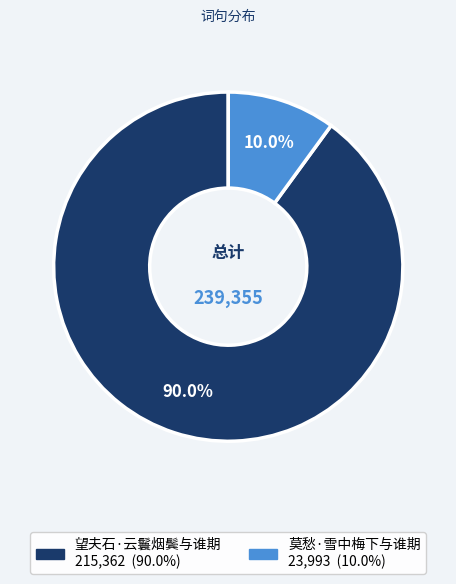

Rank the categories by value from lowest to highest.

莫愁·雪中梅下与谁期, 望夫石·云鬟烟鬓与谁期